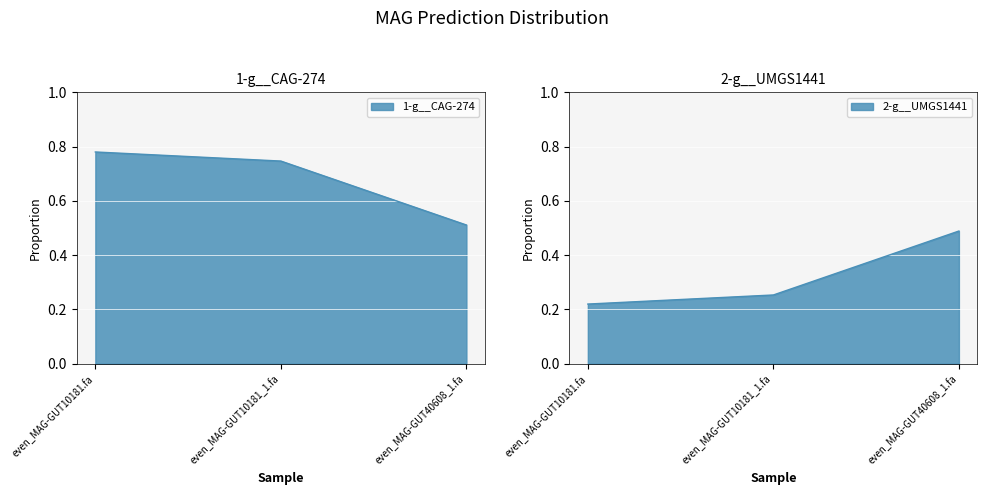

The 2-g__UMGS1441 series shows 0.4 at even_MAG-GUT10181_1.fa. True or false?

False